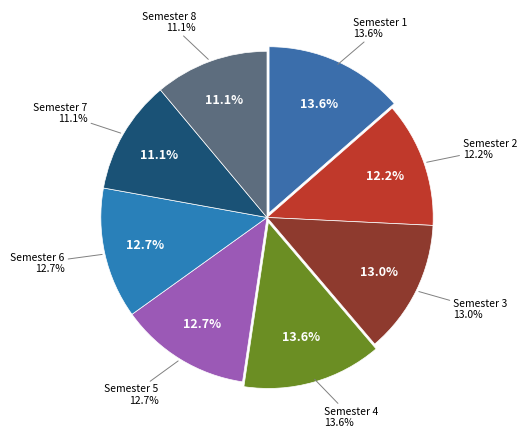

Which has a higher value, Semester 4 or Semester 7?

Semester 4